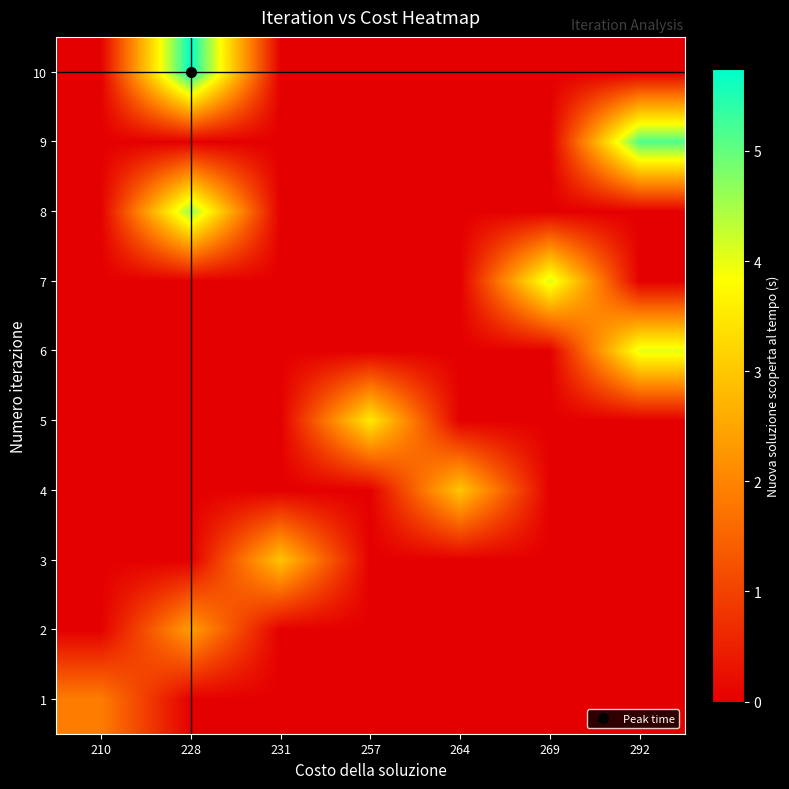

Count the number of data series in this chart.

10